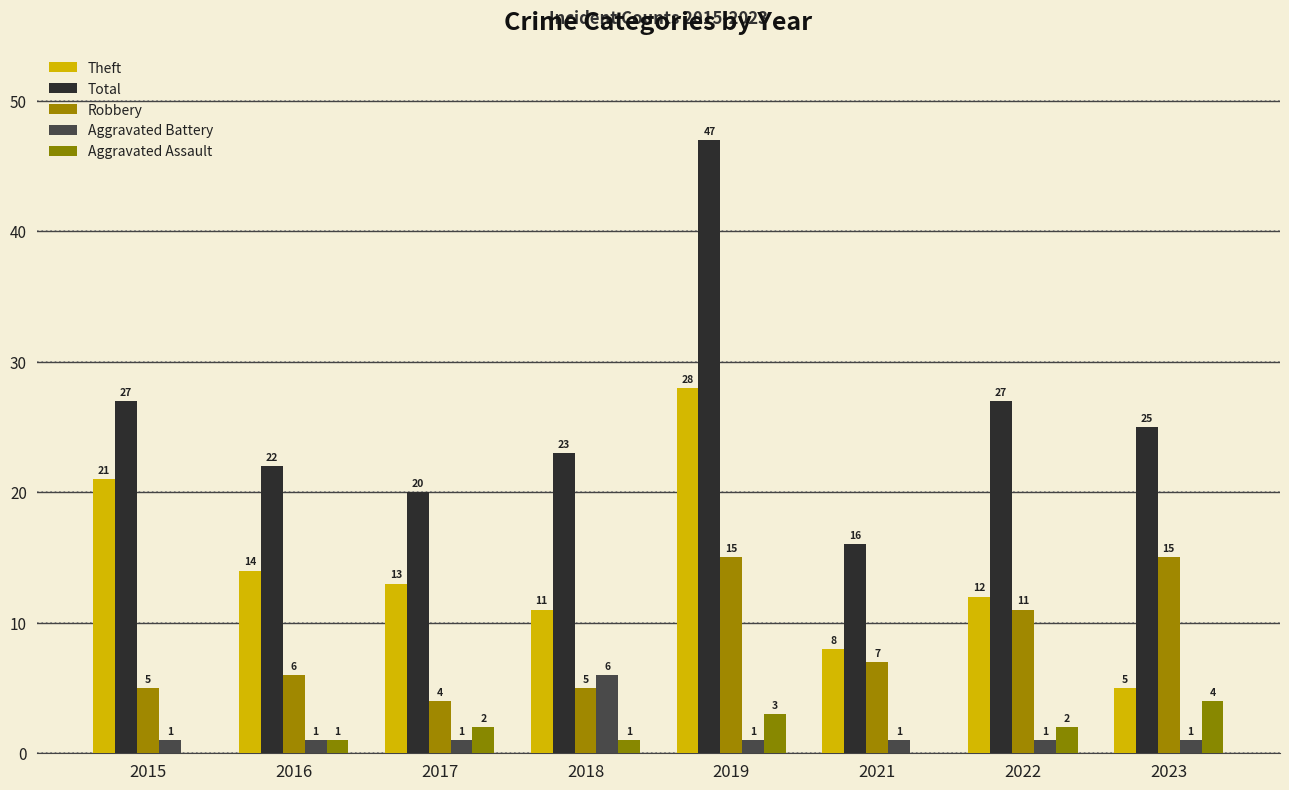

What is the average value of the Robbery series?

8